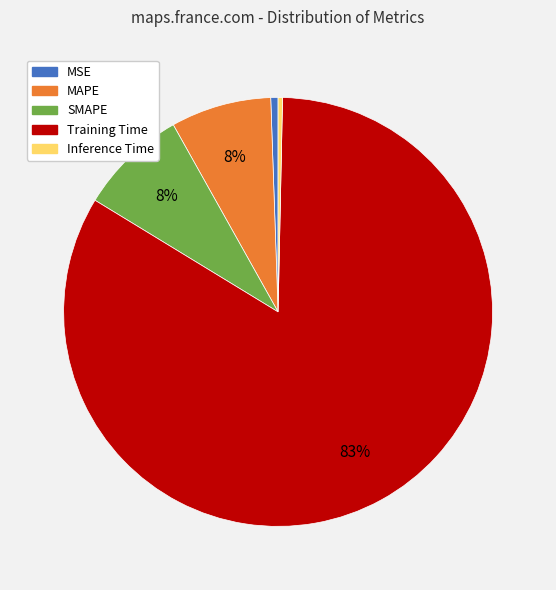

Is it true that Training Time is 83% of the pie?

True